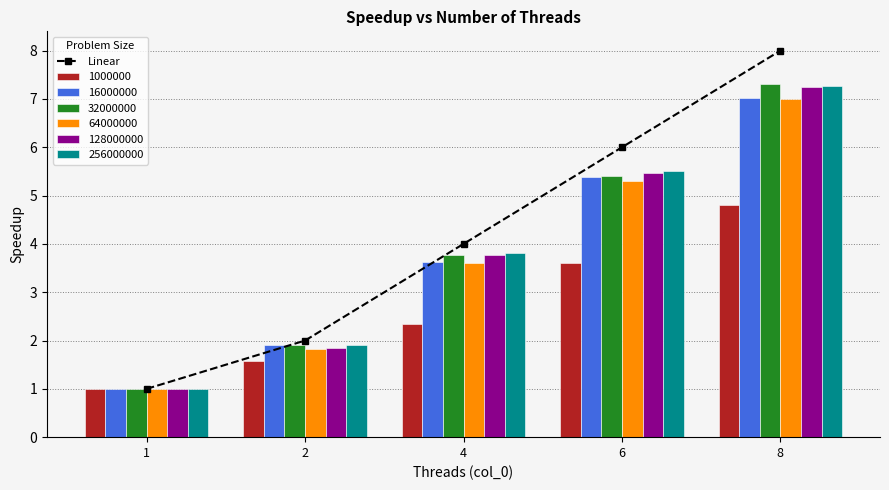

What is the value of the 5th bar from the left?

8